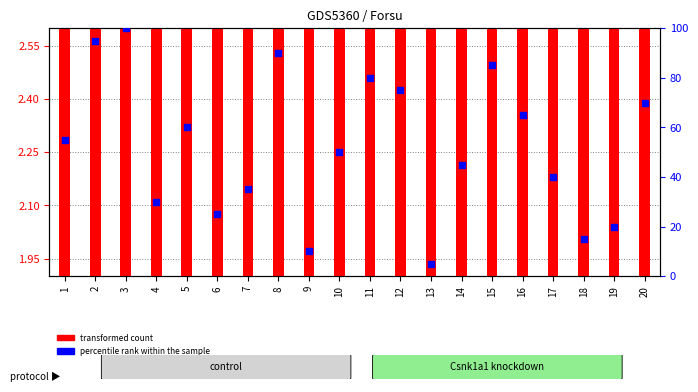

Which series has the widest spread of Y values?

percentile rank within the sample